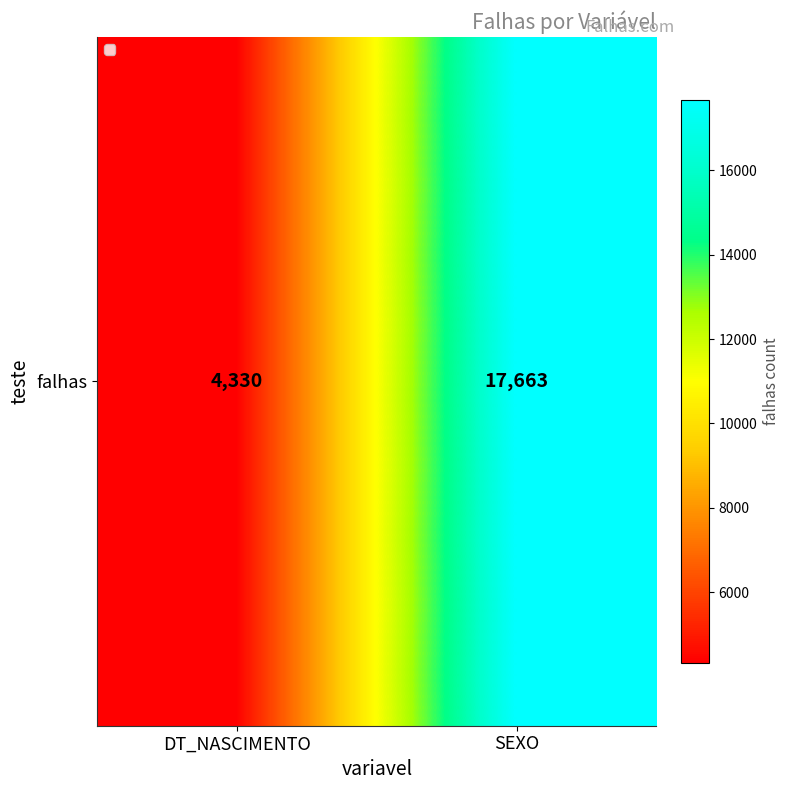

Rank the categories by value from highest to lowest.

SEXO, DT_NASCIMENTO